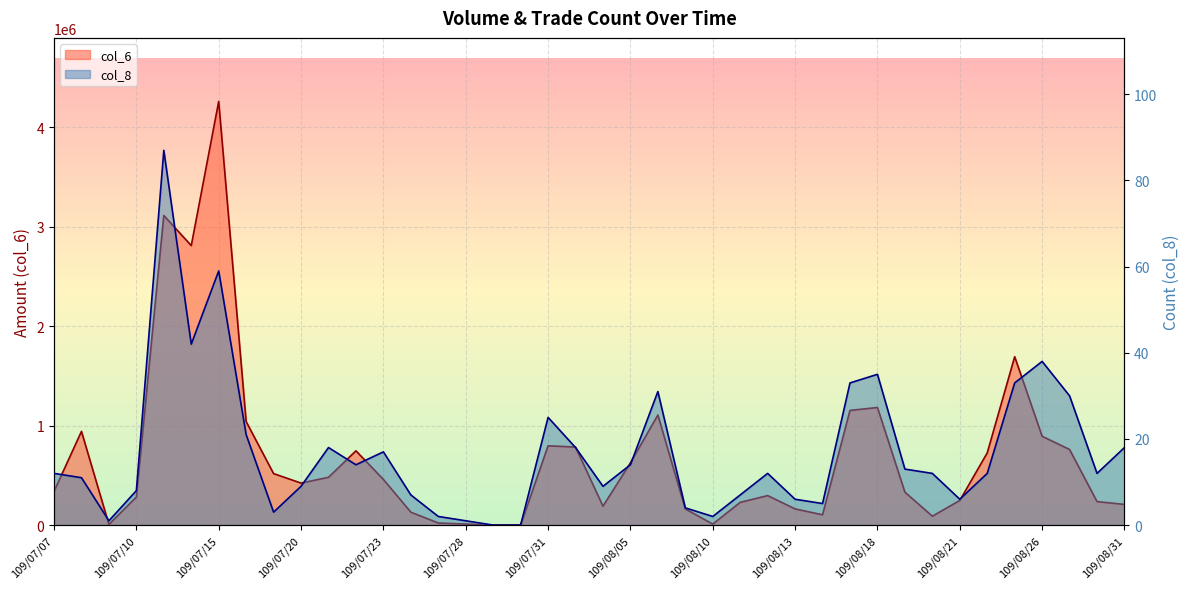

At how many categories does at least one series exceed 187522?

29